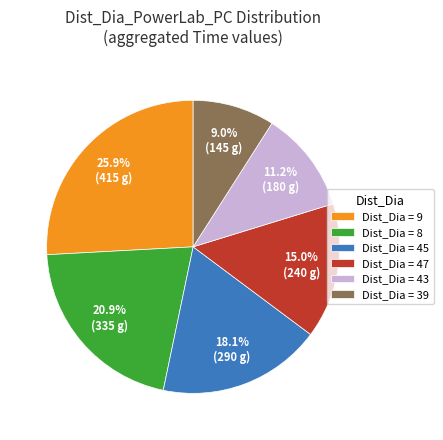

Rank the categories by value from highest to lowest.

Dist_Dia = 9, Dist_Dia = 8, Dist_Dia = 45, Dist_Dia = 47, Dist_Dia = 43, Dist_Dia = 39